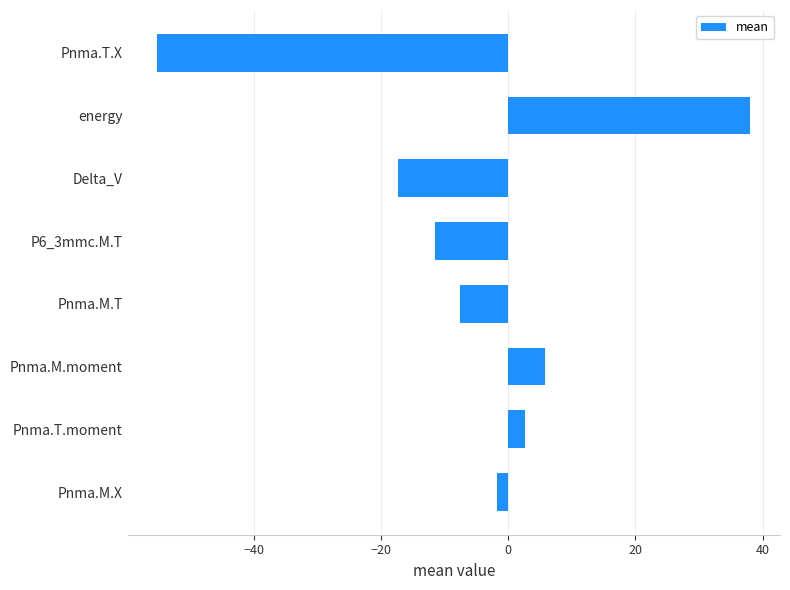

Reading bottom to top, transcribe all the data shown in this chart.

-1.8	2.6	5.8	-7.5	-11.5	-17.4	38.1	-55.2